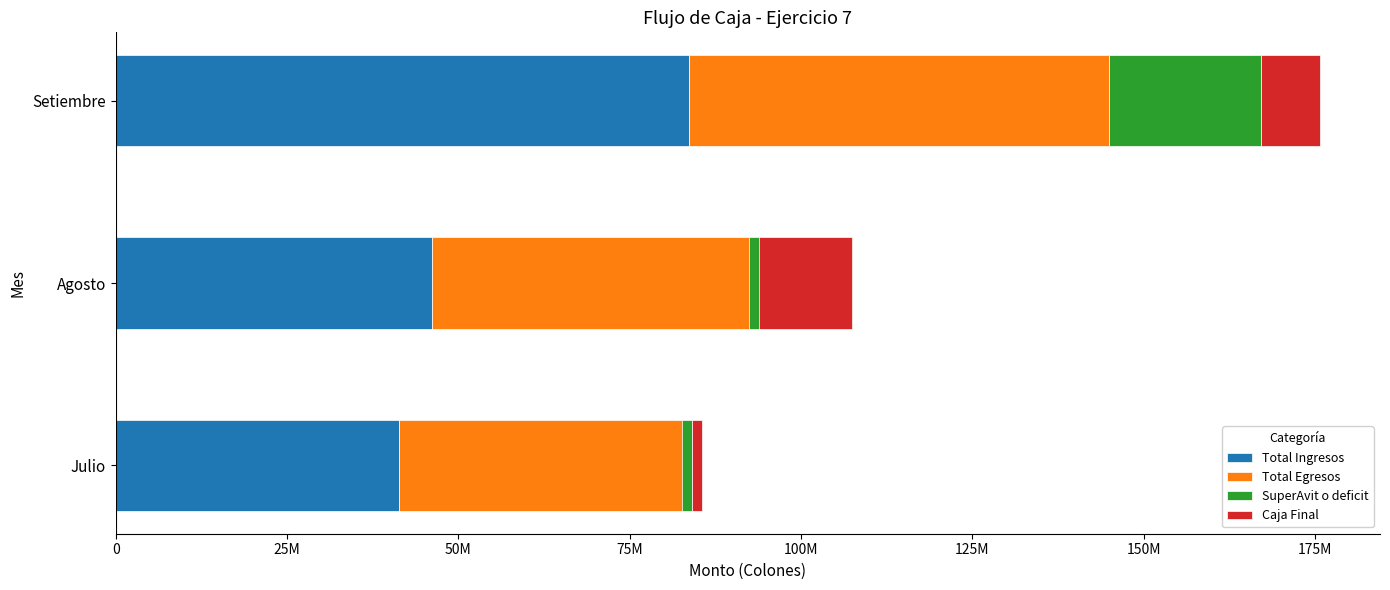

Count the SuperAvit o deficit values in the range -15100000 to 22180000.

3